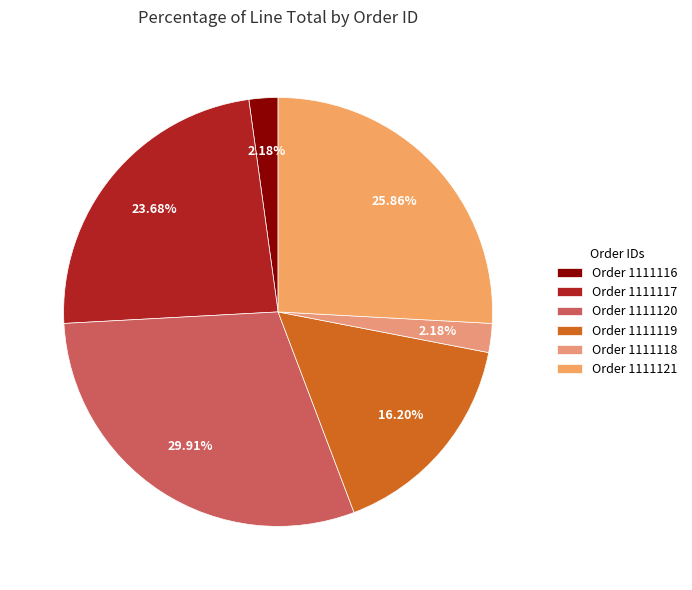

How many slices are in this pie chart?

6